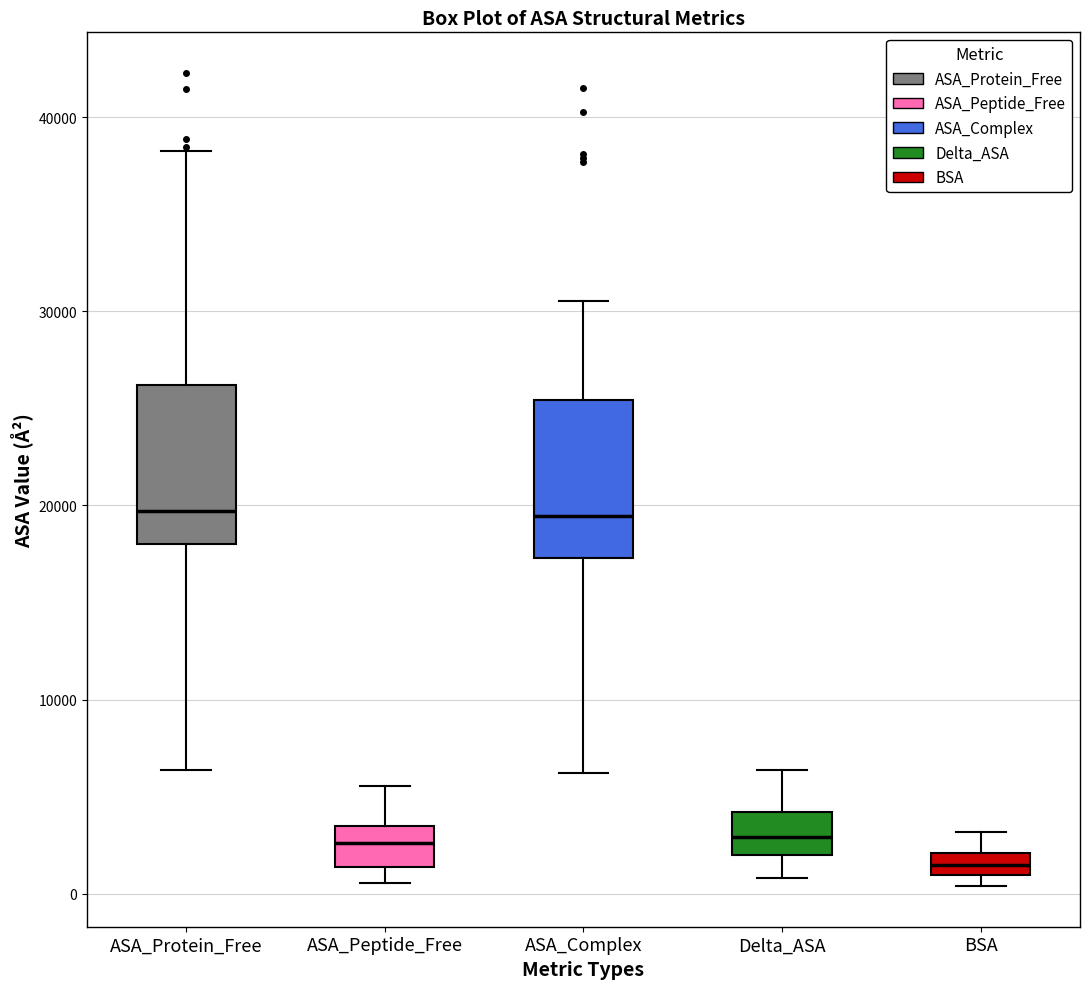

Where is the lower edge of the box for Delta_ASA on the y-axis? The values are not printed on the chart, so give them approximately, as read against the axis.

2000